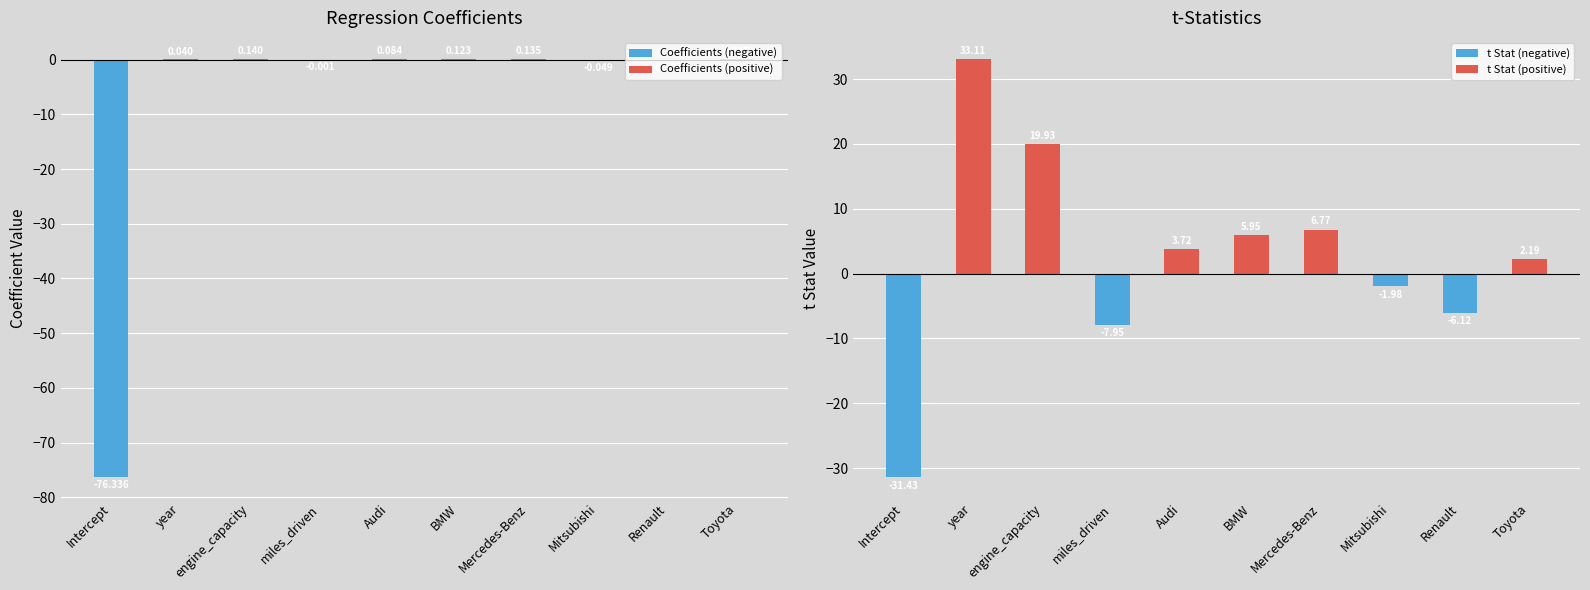

True or false: t Stat (negative) has a value of 0.0 at Mercedes-Benz.

True